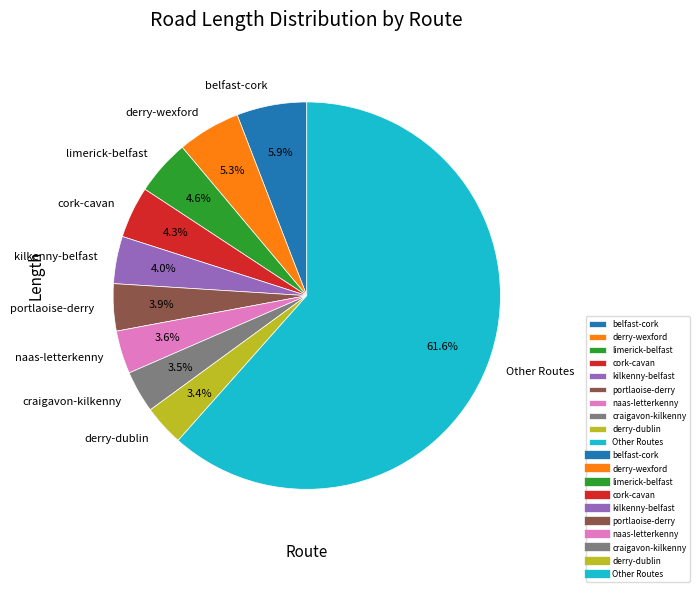

Do portlaoise-derry and cork-cavan together represent more than half of the pie?

No